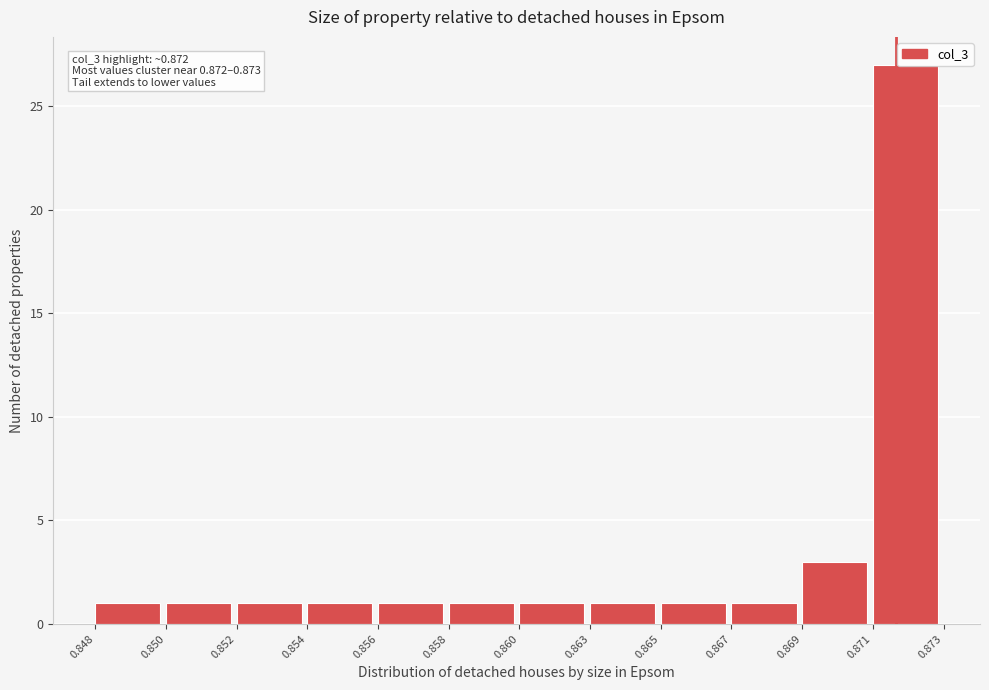

At which label is the value closest to 14?

0.869